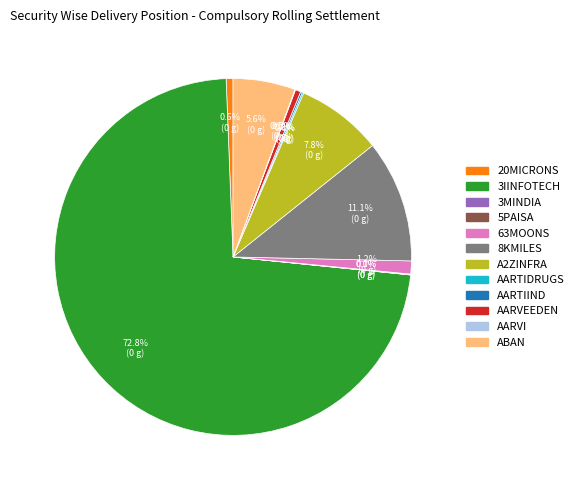

Which slice is the largest?

3IINFOTECH